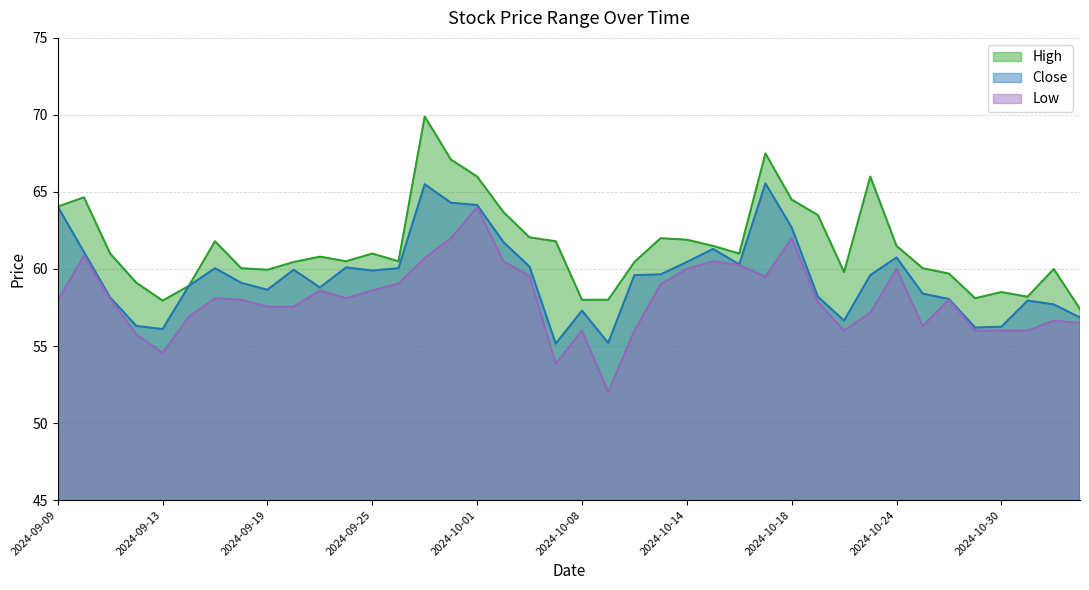

How many data points does each series have?

40